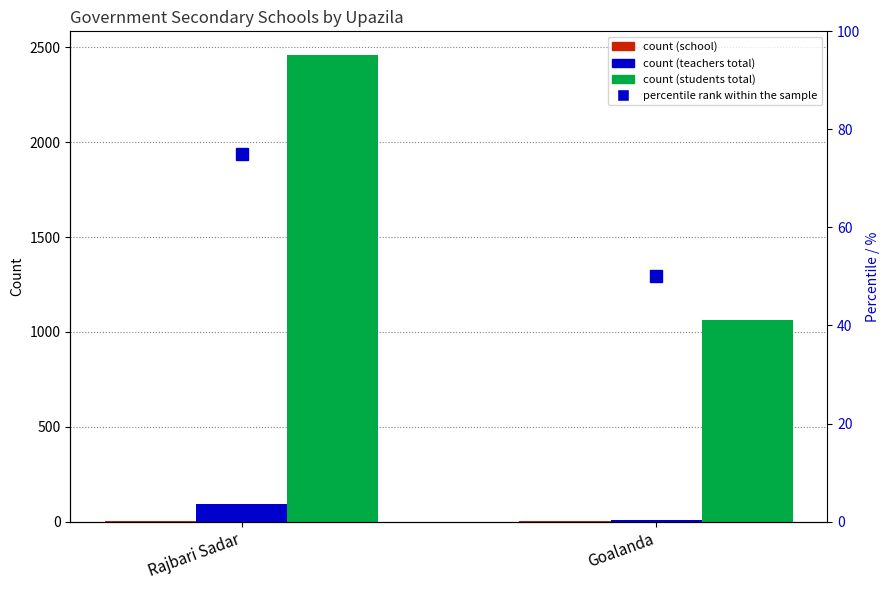

List the labels in order of Number of school value, smallest first.

Rajbari Sadar, Goalanda